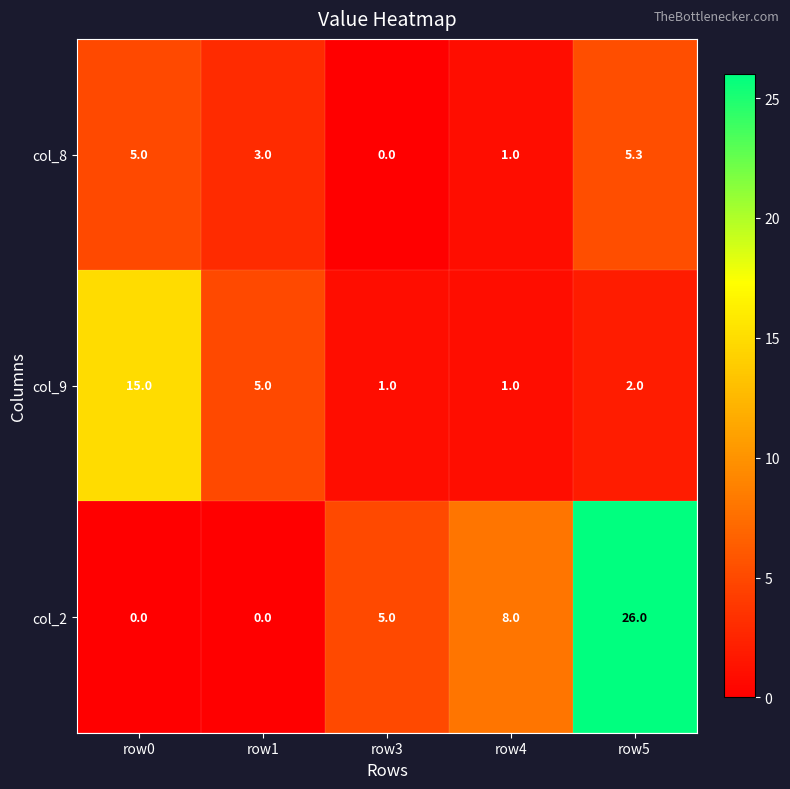

List the series in order of their overall mean, lowest first.

col_8, col_9, col_2